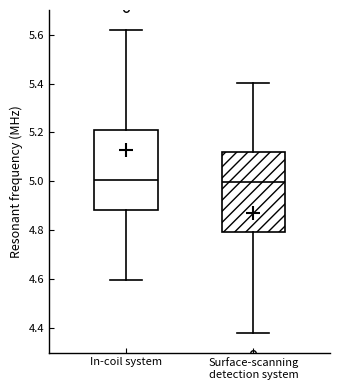

Reading left to right, read every box against the y-axis: the position of its median line, the range the box covers, and the ends of its whiskers. The values are not printed on the chart, so give them approximately, as read against the axis.

In-coil system: median 5.00, box 4.88 to 5.20, whiskers 4.60 to 5.62
Surface-scanning detection system: median 5.00, box 4.80 to 5.12, whiskers 4.38 to 5.40